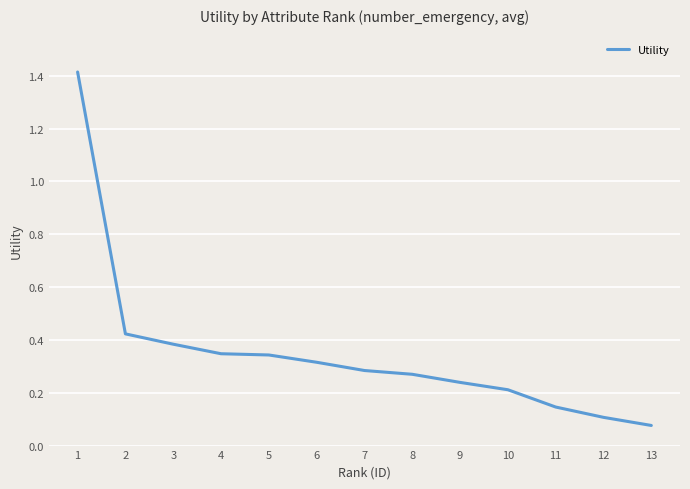

True or false: the data shows 0.2 at 7.

False